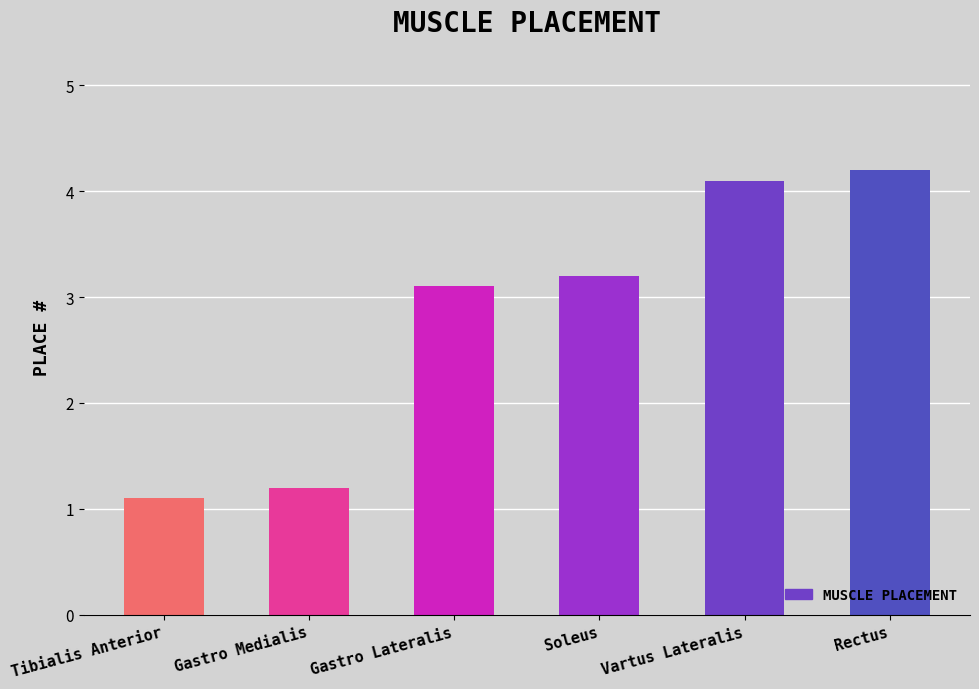

What is the difference between the values at Soleus and Tibialis Anterior?

2.1